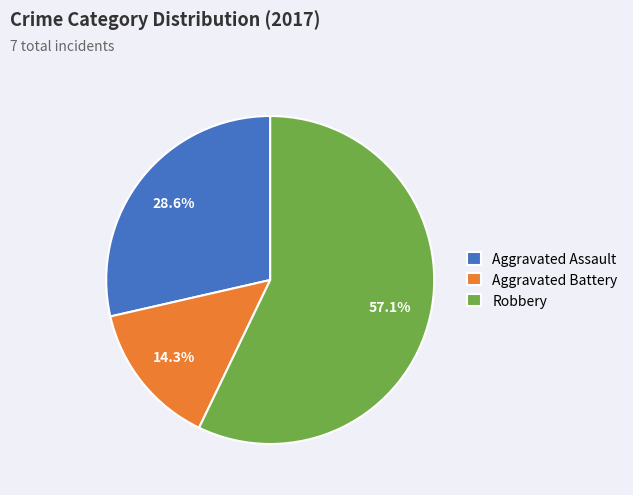

To the nearest percent, what is the combined percentage of Aggravated Assault and Aggravated Battery?

43%